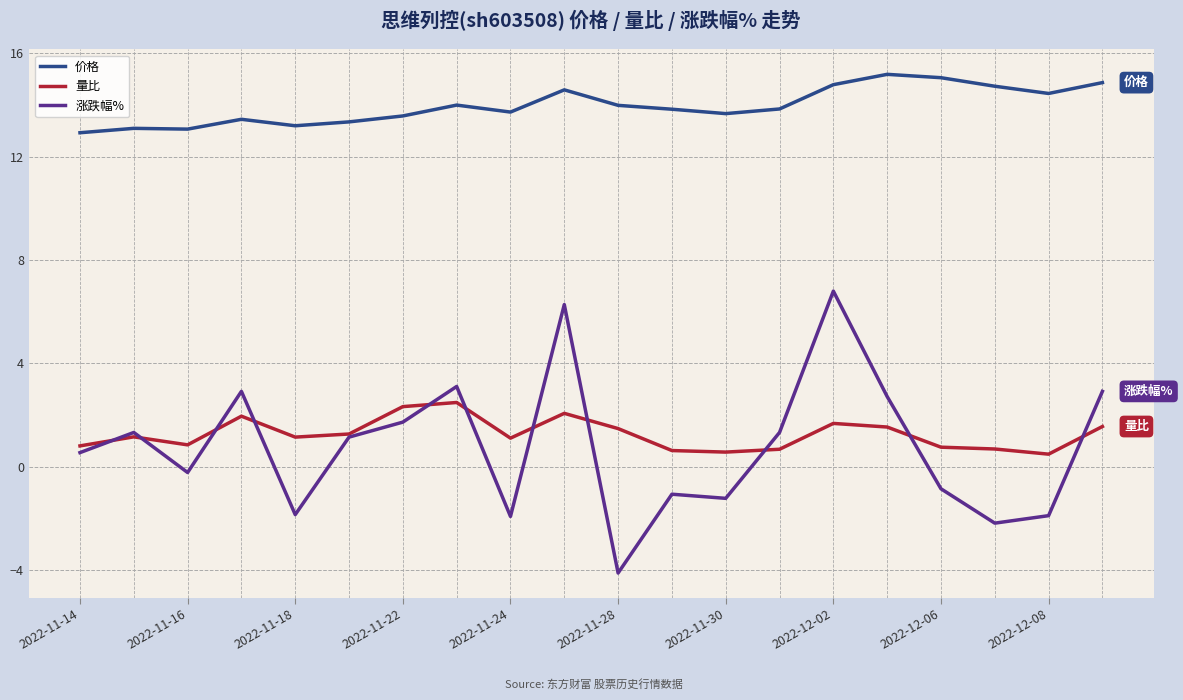

List the series in order of their peak value, lowest first.

量比, 涨跌幅%, 价格